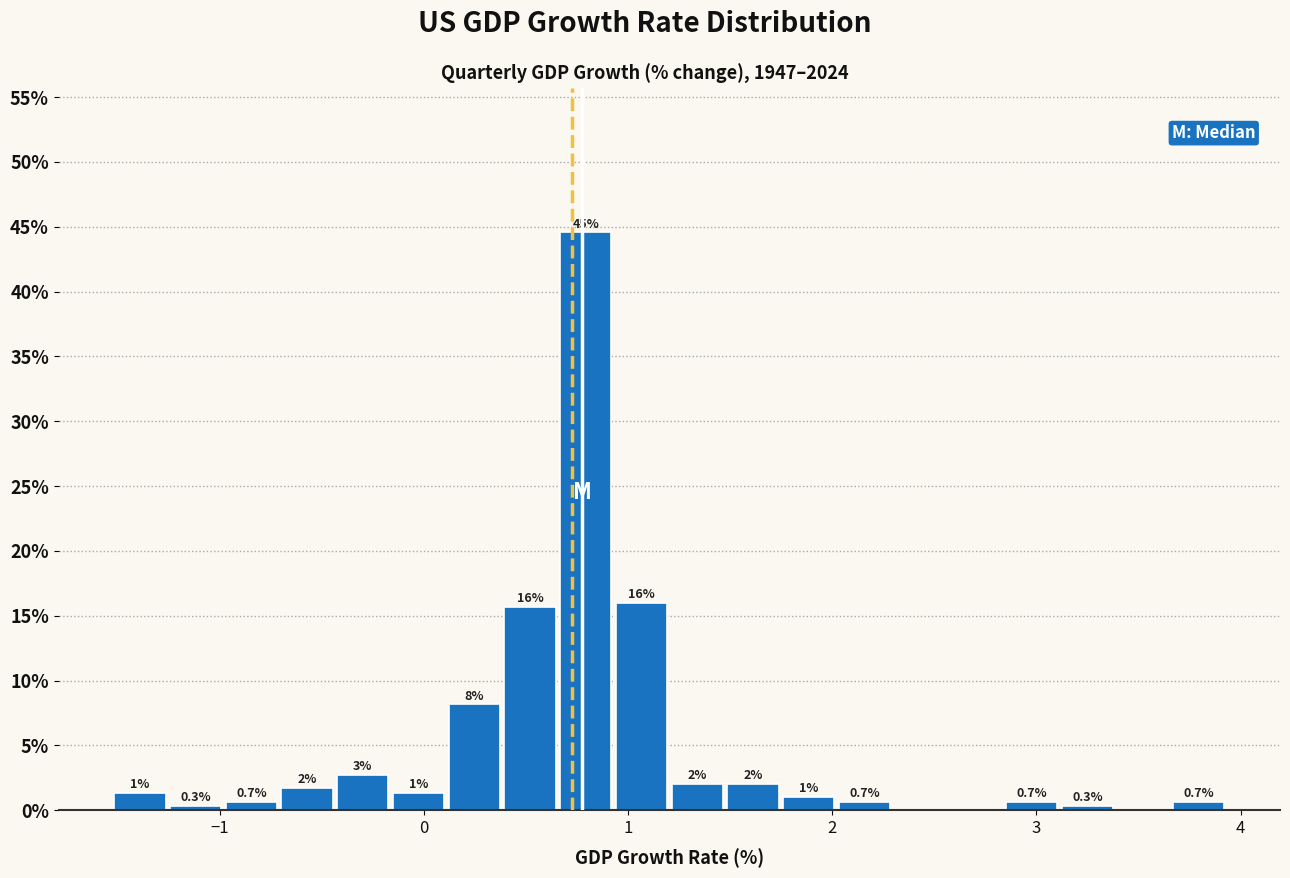

Around what value on the x-axis is the tallest bar? Give the approximate position of its centre, as read against the axis.

0.8